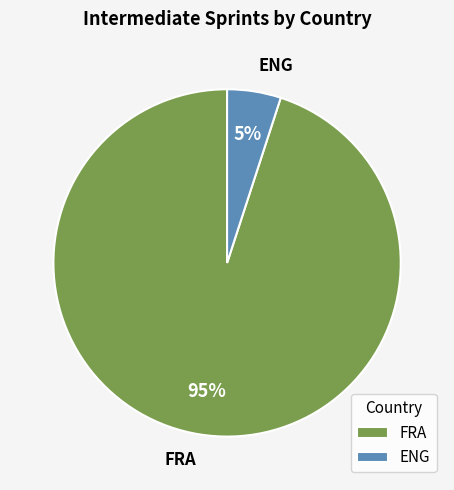

Is there a majority slice in this chart?

Yes